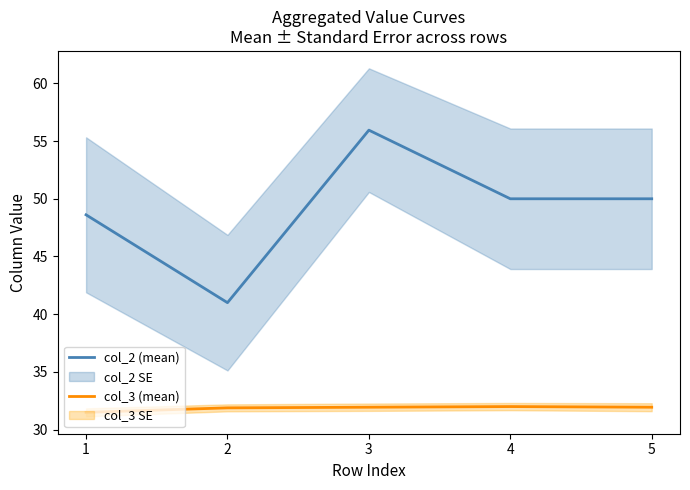

True or false: col_3 (mean) and col_2 (mean) cross at least once.

False